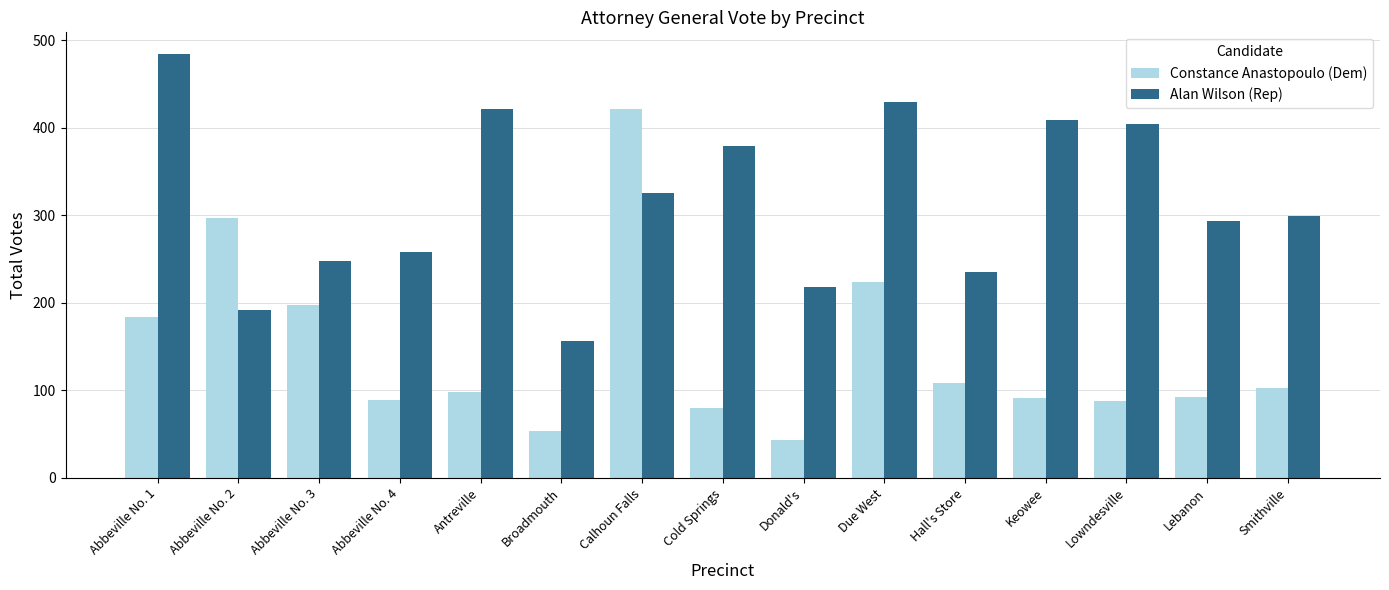

Which series has the largest total across all categories?

Alan Wilson (Rep)